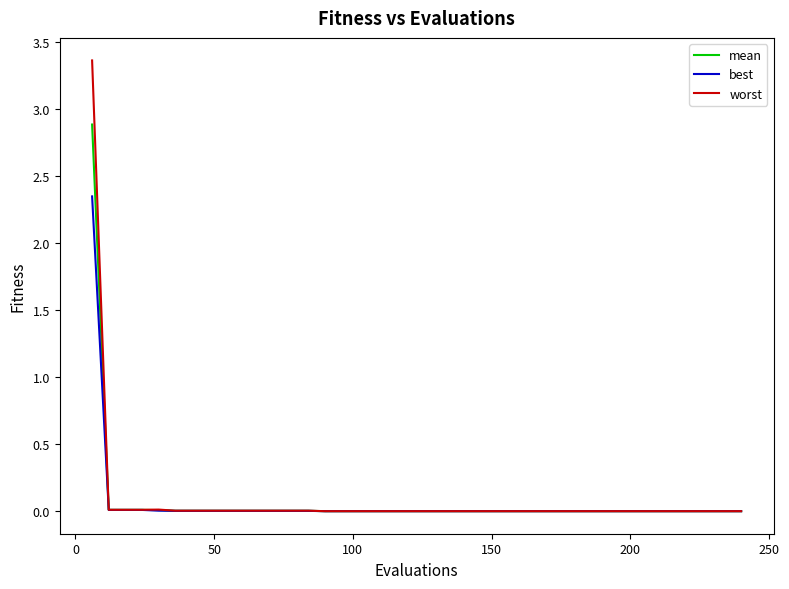

Does the chart display data point markers on the line(s)?

No